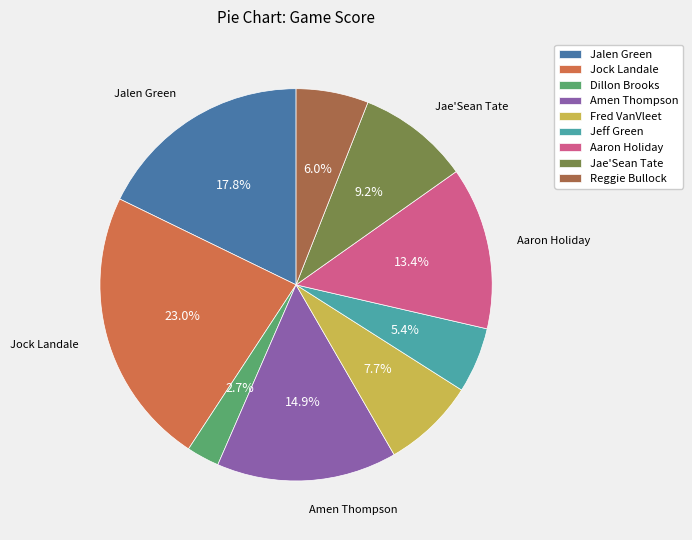

True or false: Jae'Sean Tate accounts for 9% of the total.

True